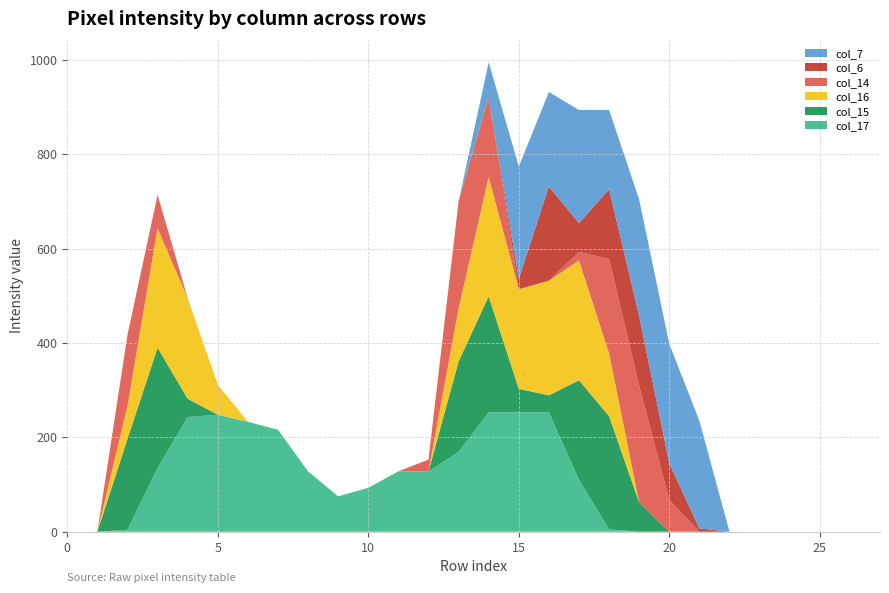

Reading left to right, list all the values displayed in this chart.

col_17: 0=0	1=0	2=4	3=135	4=243	5=248	6=233	7=216	8=128	9=75	10=93	11=128	12=128	13=169	14=253	15=253	16=253	17=110	18=5	19=0	20=0	21=0	22=0	23=0	24=0	25=0	26=0	27=0
col_15: 0=0	1=0	2=193	3=255	4=39	5=0	6=0	7=0	8=0	9=0	10=0	11=0	12=0	13=192	14=246	15=50	16=36	17=211	18=240	19=62	20=0	21=0	22=0	23=0	24=0	25=0	26=0	27=0
col_16: 0=0	1=0	2=69	3=253	4=213	5=64	6=0	7=0	8=0	9=0	10=0	11=0	12=0	13=112	14=253	15=211	16=243	17=254	18=133	19=0	20=0	21=0	22=0	23=0	24=0	25=0	26=0	27=0
col_14: 0=0	1=0	2=151	3=71	4=0	5=0	6=0	7=0	8=0	9=0	10=0	11=0	12=25	13=227	14=170	15=0	16=0	17=18	18=200	19=247	20=67	21=0	22=0	23=0	24=0	25=0	26=0	27=0
col_6: 0=0	1=0	2=0	3=0	4=0	5=0	6=0	7=0	8=0	9=0	10=0	11=0	12=0	13=0	14=0	15=22	16=200	17=61	18=148	19=148	20=78	21=7	22=0	23=0	24=0	25=0	26=0	27=0
col_7: 0=0	1=0	2=0	3=0	4=0	5=0	6=0	7=0	8=0	9=0	10=0	11=0	12=0	13=0	14=73	15=238	16=200	17=240	18=168	19=247	20=253	21=228	22=0	23=0	24=0	25=0	26=0	27=0